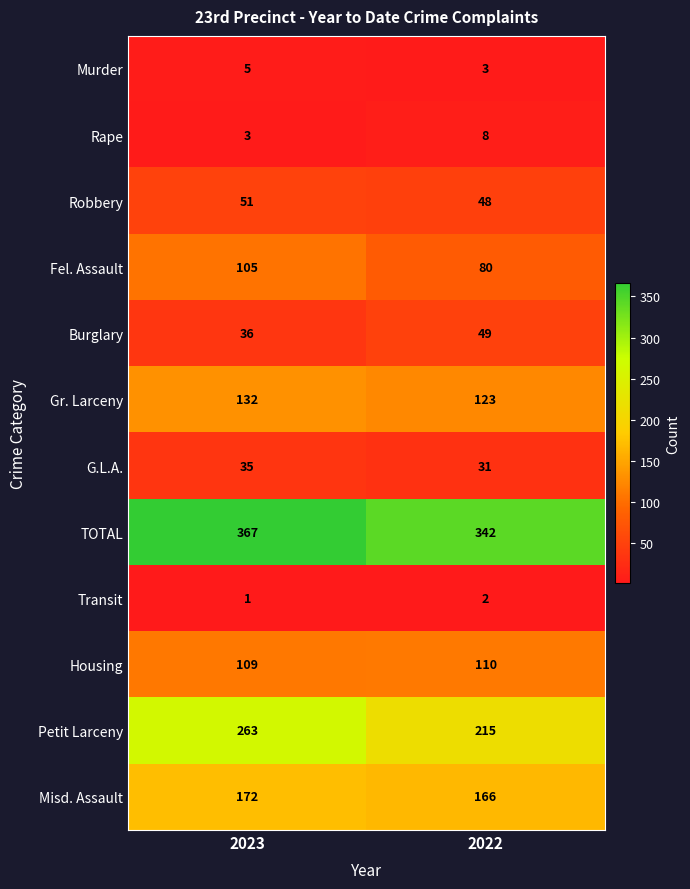

How many series are shown in this chart?

12